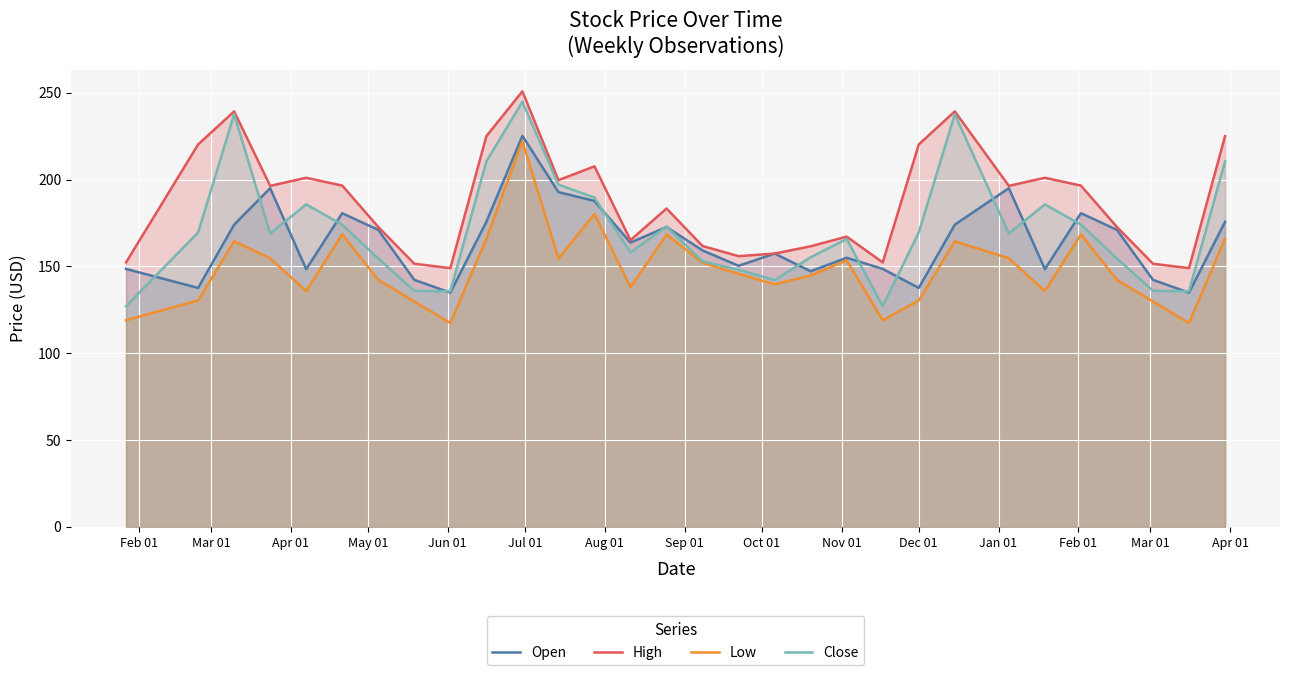

Reading left to right, transcribe all the data shown in this chart.

Open: 148.5	137.6	174.0	195.0	148.3	180.6	171.0	142.2	134.8	175.7	225.2	192.8	187.7	163.7	172.7	159.2	150.3	157.3	147.2	154.9	148.5	137.6	174.0	195.0	148.3	180.6	171.0	142.2	134.8	175.7
High: 152.2	220.2	239.2	196.3	201.0	196.5	172.7	151.5	148.9	225.0	250.8	199.7	207.6	165.1	183.3	161.7	155.8	157.3	161.6	167.1	152.2	220.2	239.2	196.3	201.0	196.5	172.7	151.5	148.9	225.0
Low: 119.0	130.3	164.4	154.7	135.8	168.5	142.2	129.8	117.3	165.9	222.1	154.5	180.2	138.0	168.3	152.1	145.7	139.7	144.8	153.4	119.0	130.3	164.4	154.7	135.8	168.5	142.2	129.8	117.3	165.9
Close: 127.0	169.5	237.6	168.9	185.7	174.0	154.5	135.9	135.6	210.4	244.8	197.1	189.6	157.9	172.9	152.8	148.1	142.1	155.2	165.8	127.0	169.5	237.6	168.9	185.7	174.0	154.5	135.9	135.6	210.4